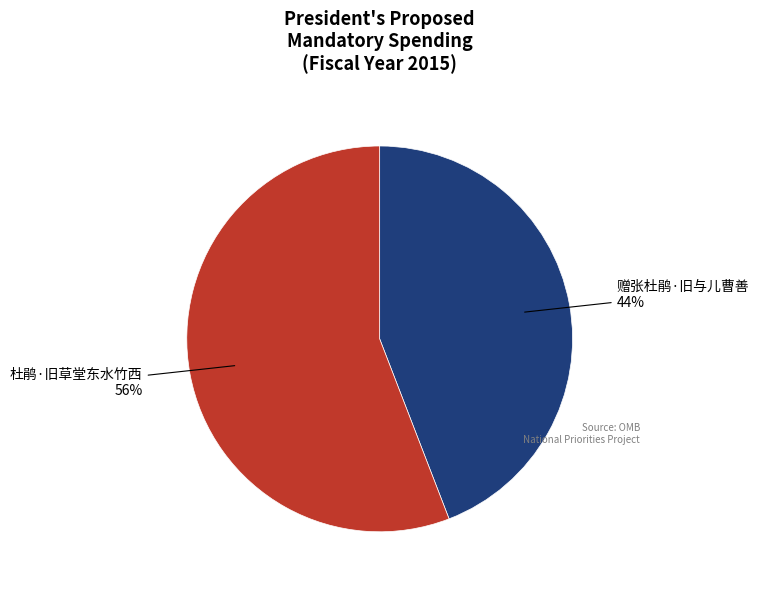

Do 赠张杜鹃·旧与儿曹善 and 杜鹃·旧草堂东水竹西 together represent more than half of the pie?

Yes